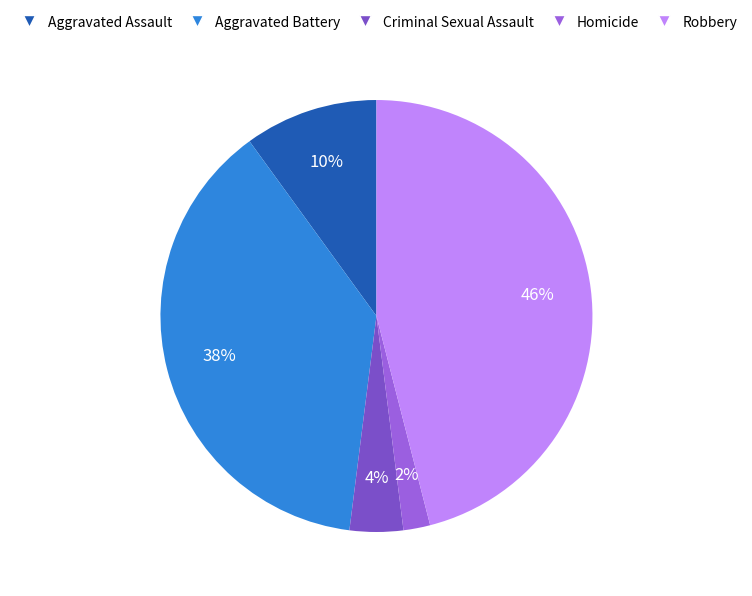

Rank the categories by value from lowest to highest.

Homicide, Criminal Sexual Assault, Aggravated Assault, Aggravated Battery, Robbery